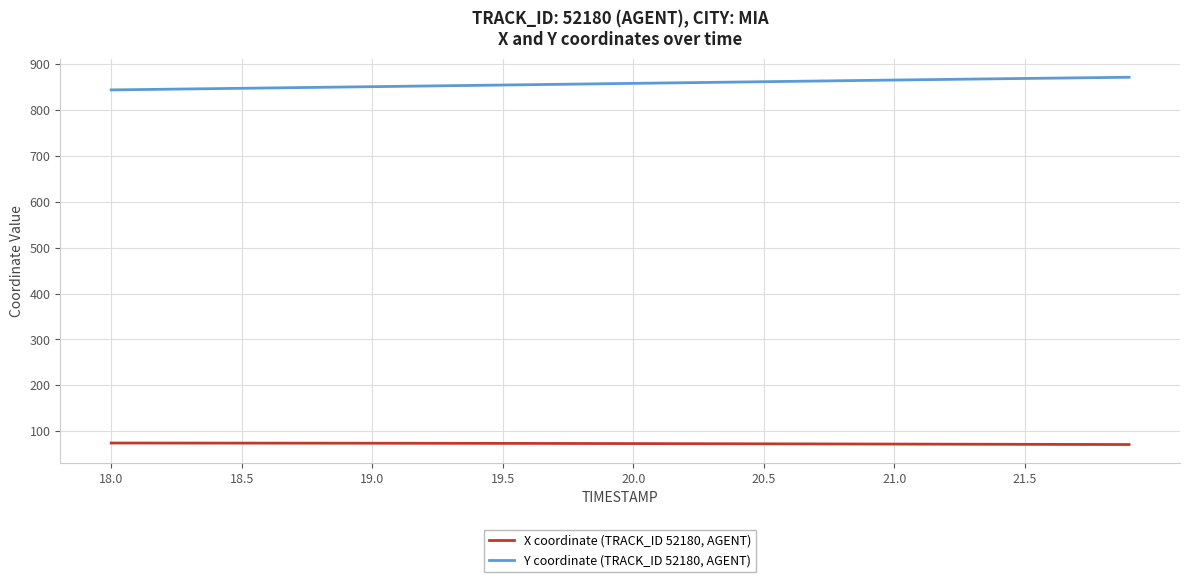

List the series in order of their peak value, highest first.

Y coordinate (TRACK_ID 52180, AGENT), X coordinate (TRACK_ID 52180, AGENT)